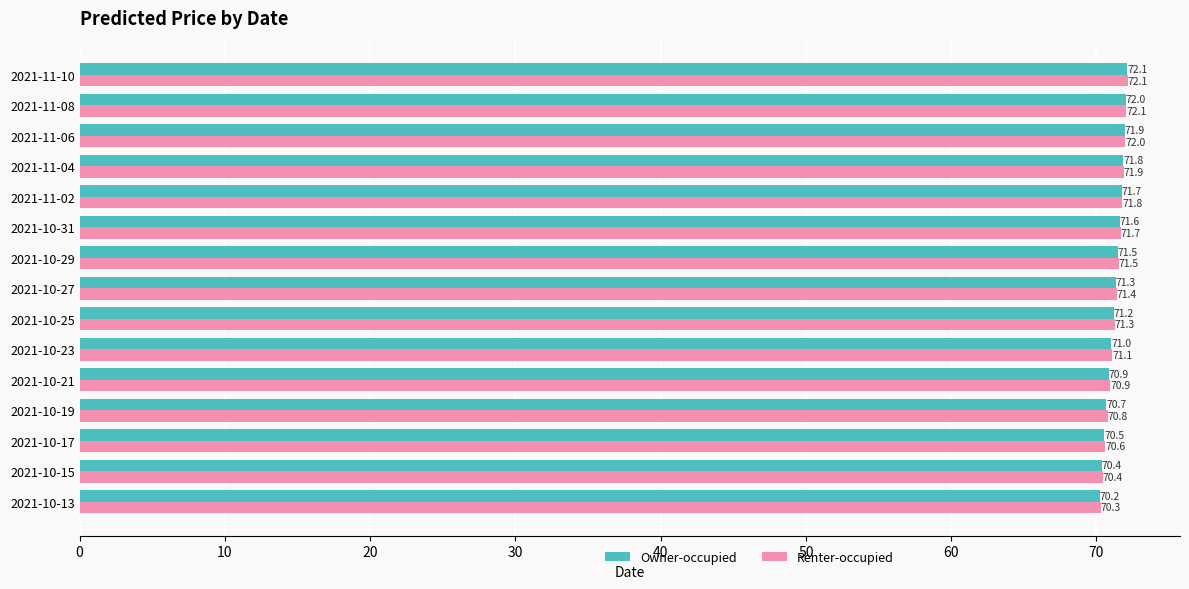

What is the approximate value of Owner-occupied at 2021-10-27?

71.3